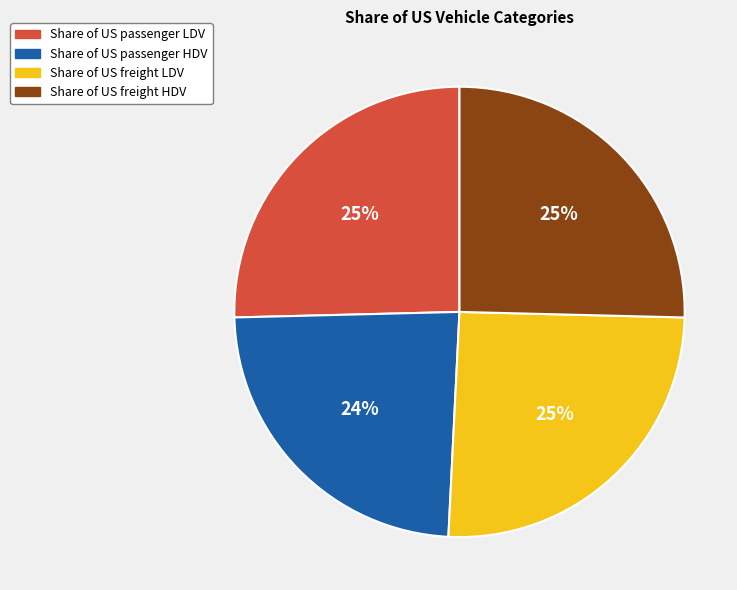

Is it true that Share of US freight HDV is 25% of the pie?

True